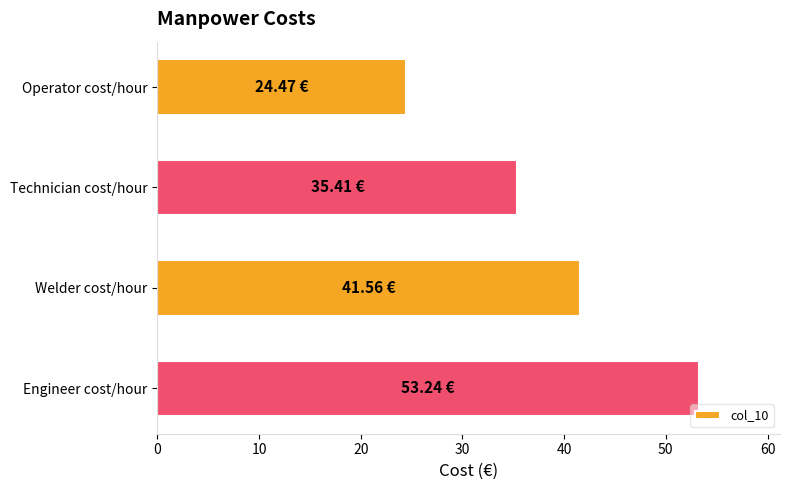

Approximately how many times larger is the value at Engineer cost/hour compared to Technician cost/hour?

1.5